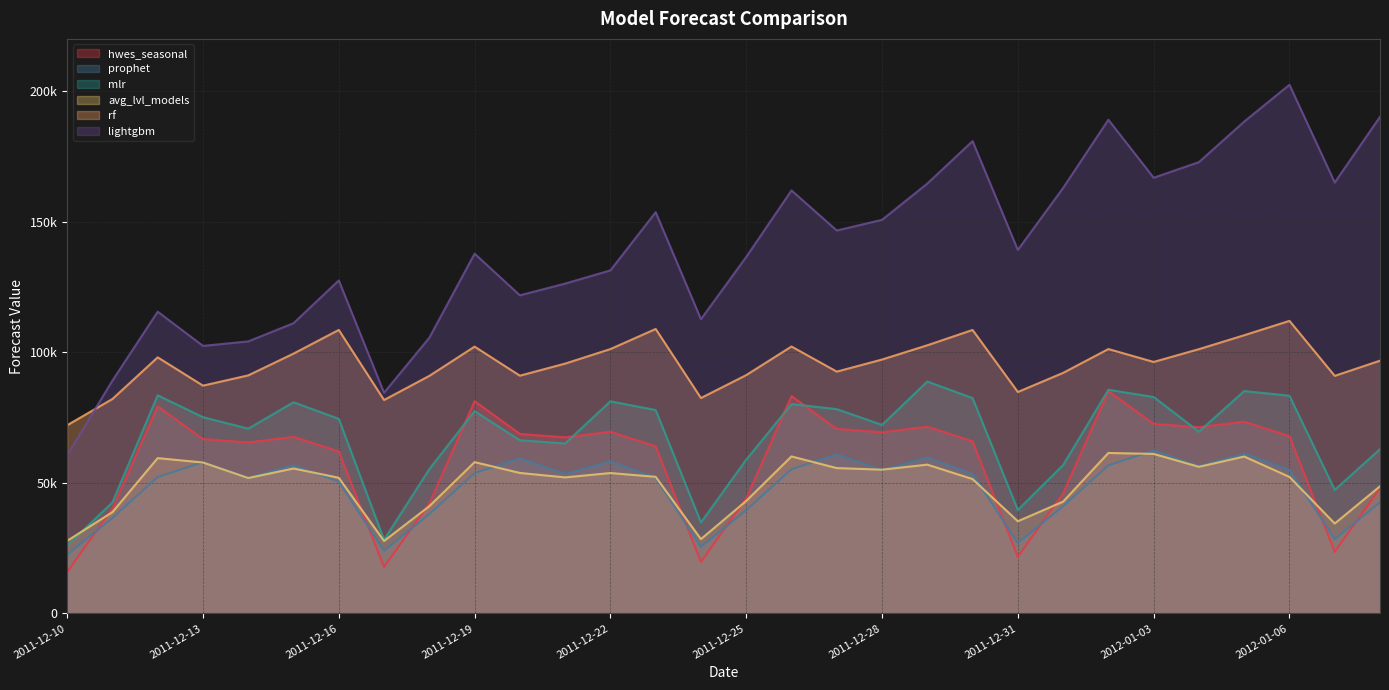

What is the approximate value of hwes_seasonal at 2012-01-05?

73468.3